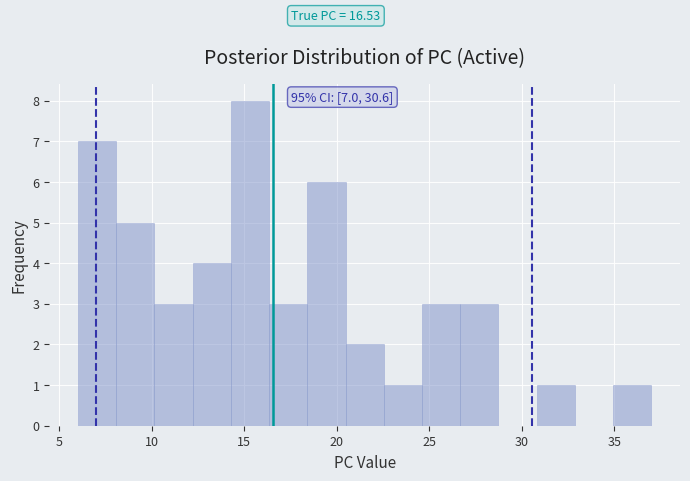

Over which range of the x-axis is the bar tallest?

14.5 to 16.5